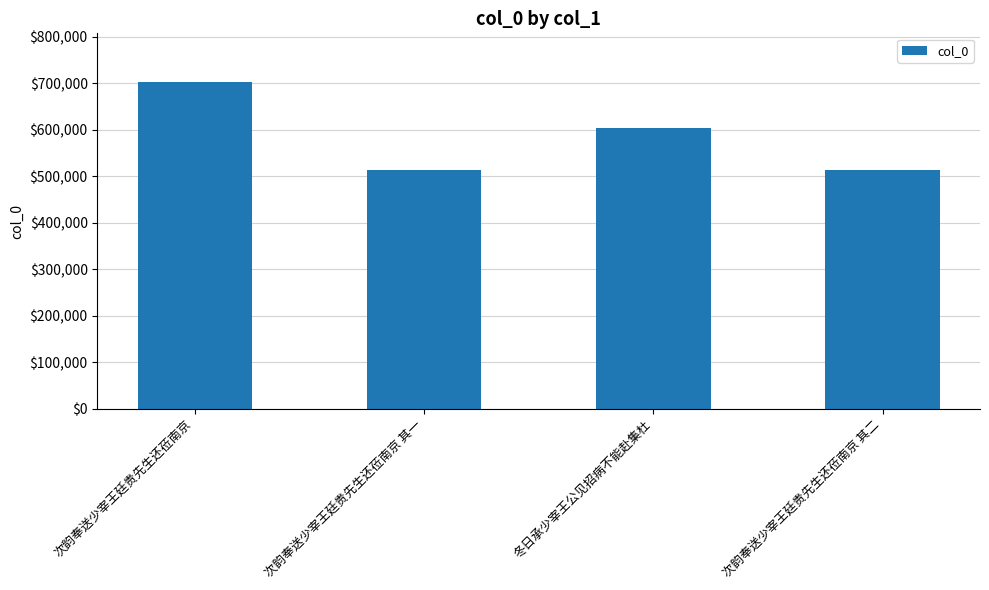

The value at 次韵奉送少宰王廷贵先生还莅南京 is 702376. True or false?

True